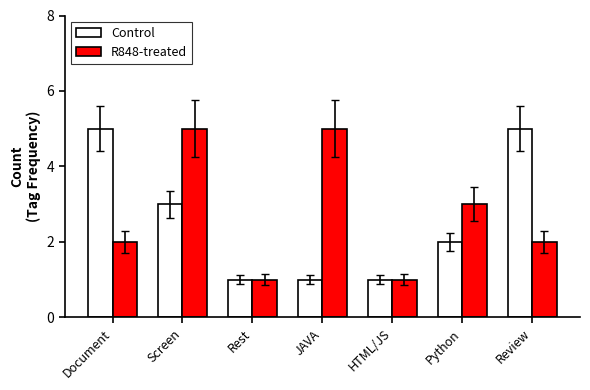

How many bars are there in total?

14